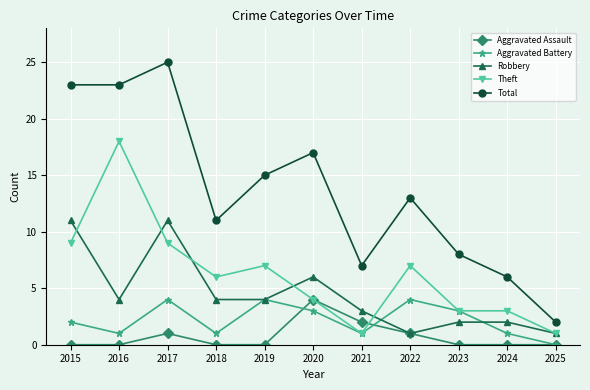

Reading right to left, list all the values displayed in this chart.

Aggravated Assault: 2025=0	2024=0	2023=0	2022=1	2021=2	2020=4	2019=0	2018=0	2017=1	2016=0	2015=0
Aggravated Battery: 2025=0	2024=1	2023=3	2022=4	2021=1	2020=3	2019=4	2018=1	2017=4	2016=1	2015=2
Robbery: 2025=1	2024=2	2023=2	2022=1	2021=3	2020=6	2019=4	2018=4	2017=11	2016=4	2015=11
Theft: 2025=1	2024=3	2023=3	2022=7	2021=1	2020=4	2019=7	2018=6	2017=9	2016=18	2015=9
Total: 2025=2	2024=6	2023=8	2022=13	2021=7	2020=17	2019=15	2018=11	2017=25	2016=23	2015=23